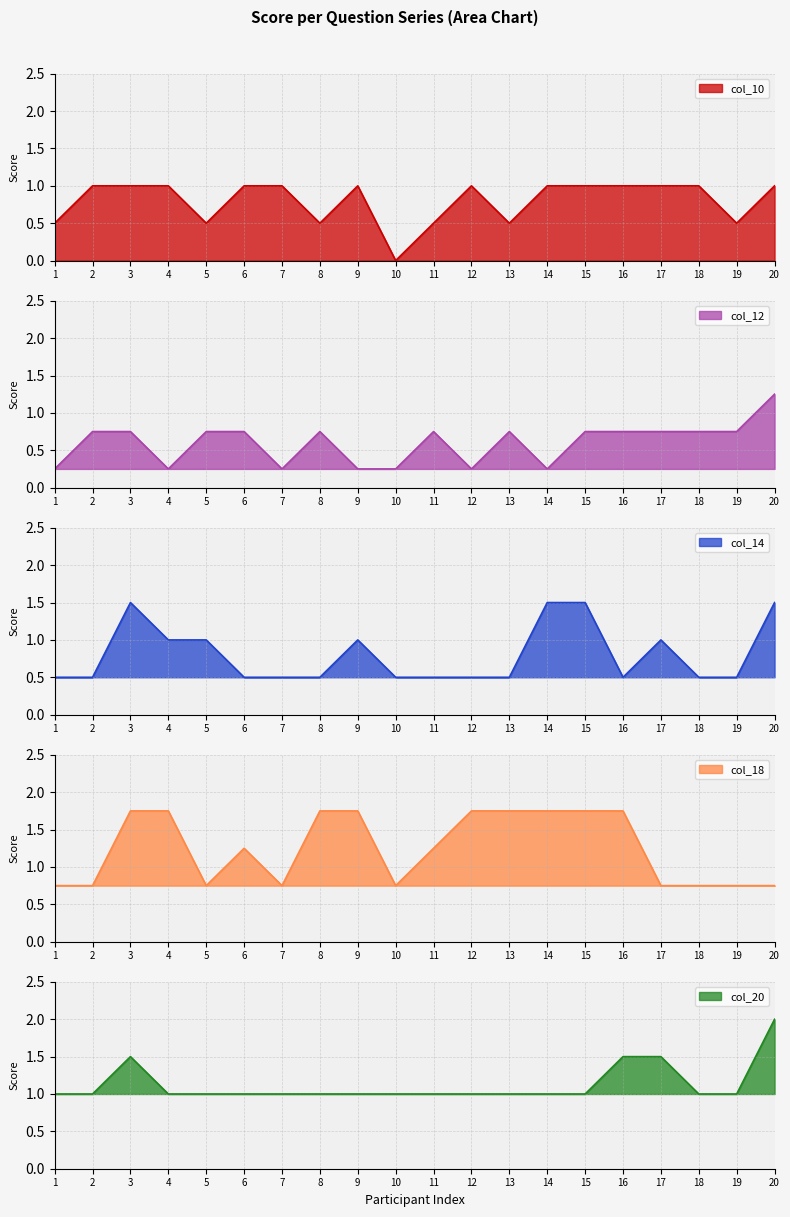

What is the value of the col_18 point at the 3rd from the left?

1.8